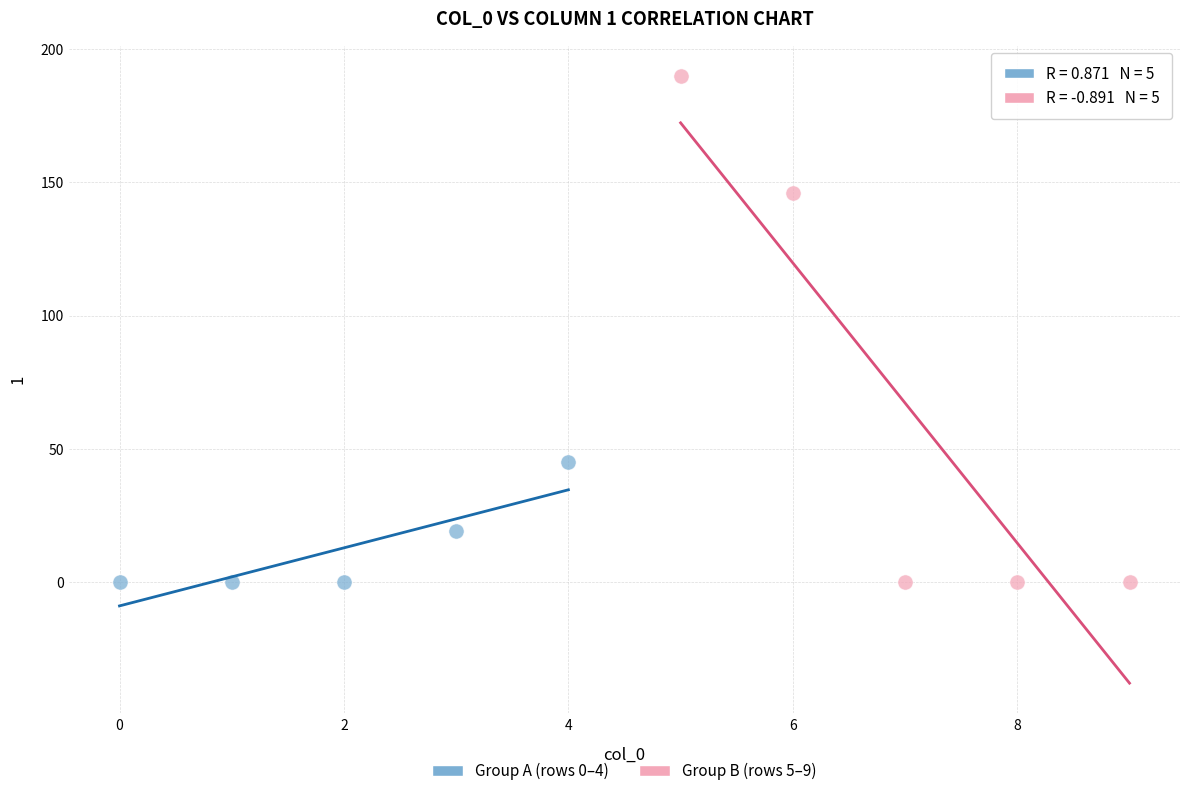

Which series reaches the maximum Y coordinate?

Group B (rows 5–9)